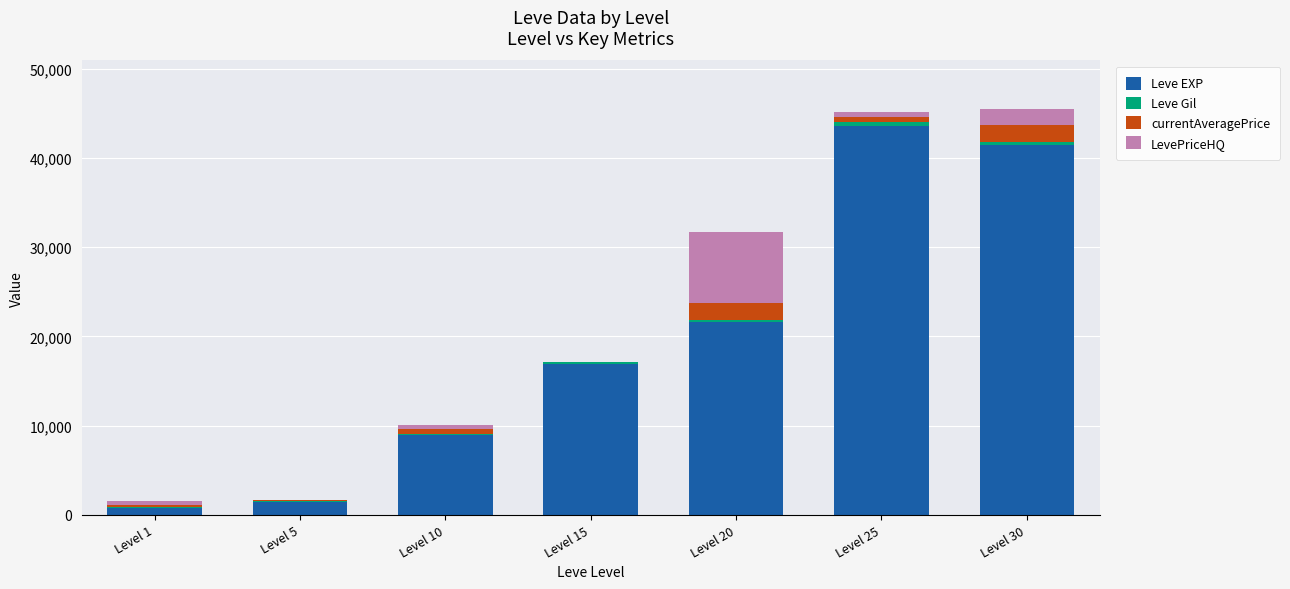

What is the total value across all series at Level 1?

1504.0